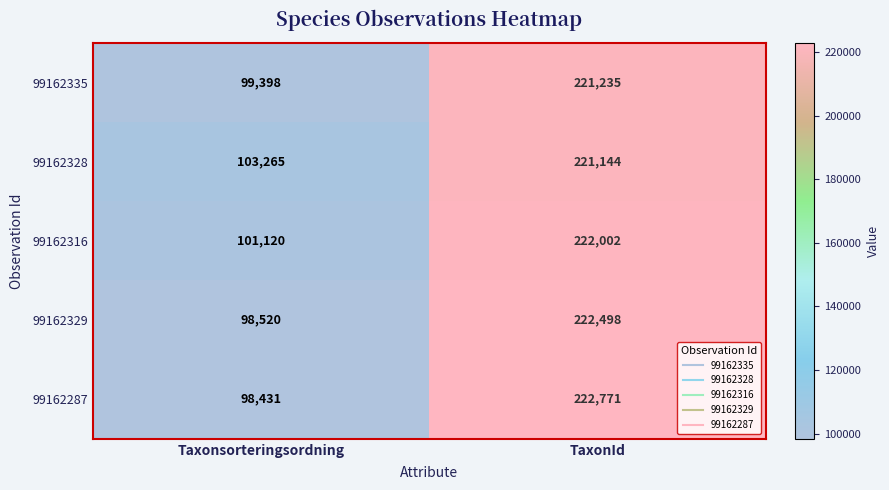

The 99162335 series shows 83758 at TaxonId. True or false?

False